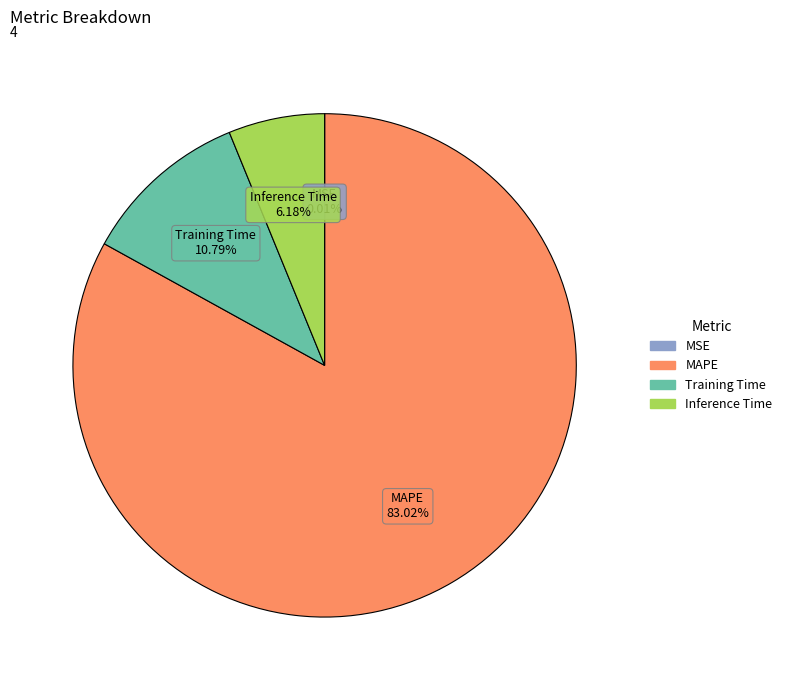

Which category has the biggest portion of the pie?

MAPE